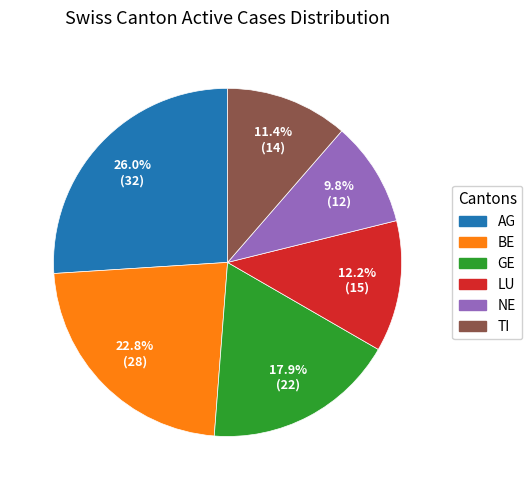

What percentage is the LU slice, to the nearest percent?

12%